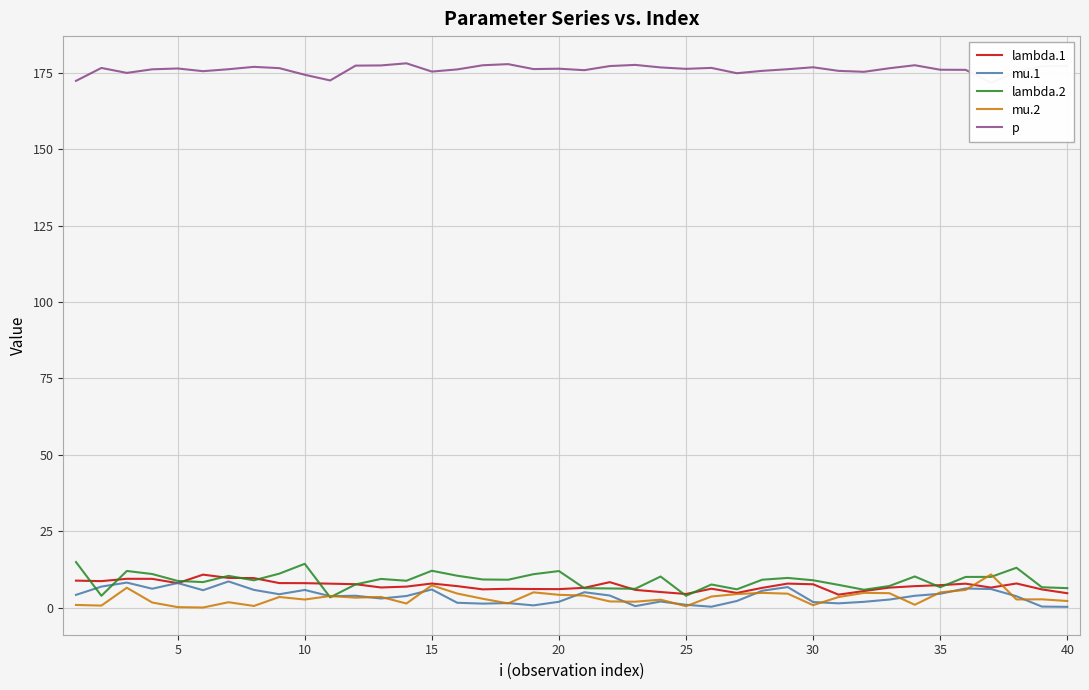

True or false: mu.1 has a value of 1.0 at 11.

False